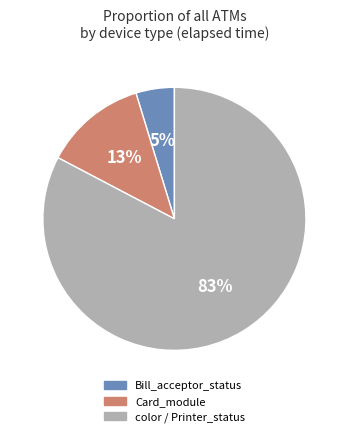

Is there a majority slice in this chart?

Yes